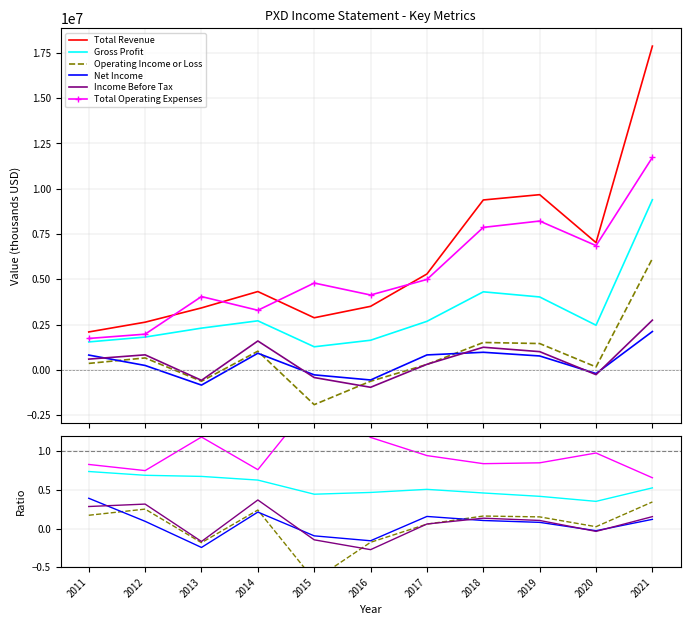

Rank the series at 2016 from lowest to highest value.

Income Before Tax, Operating Income or Loss, Net Income, Gross Profit, Total Operating Expenses, Total Revenue